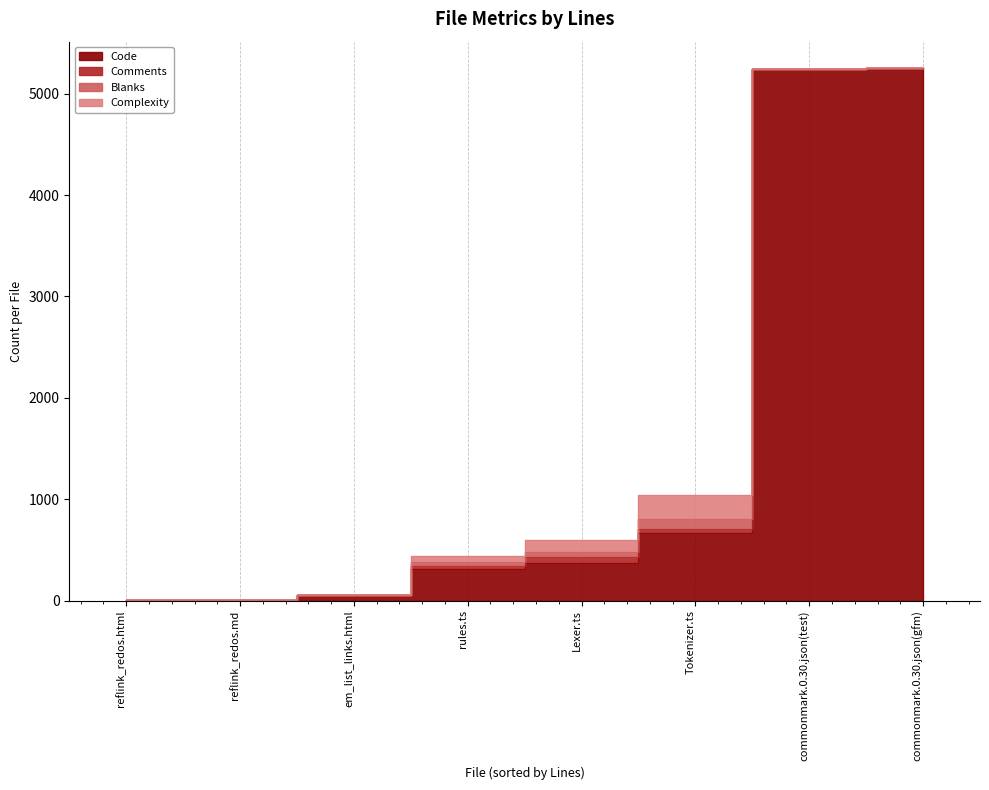

Is it true that Code equals 669 at Tokenizer.ts?

True